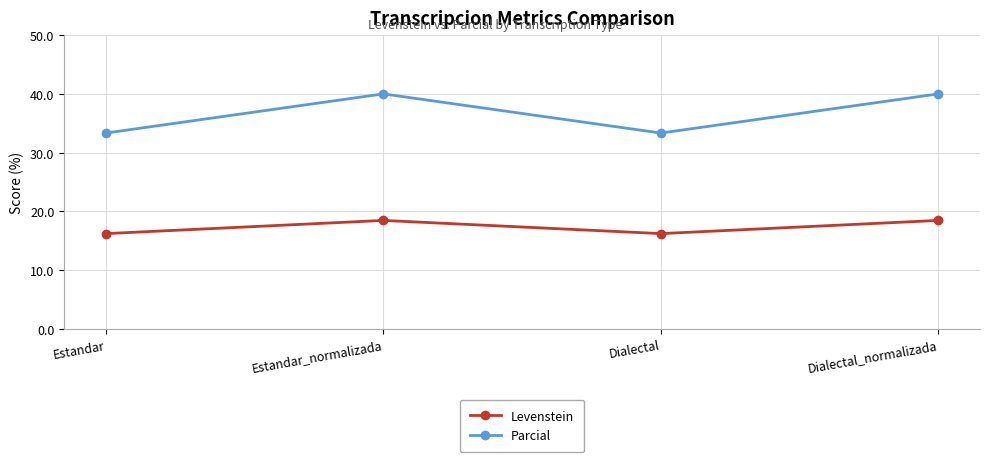

The Levenstein series shows 16.2 at Estandar. True or false?

True